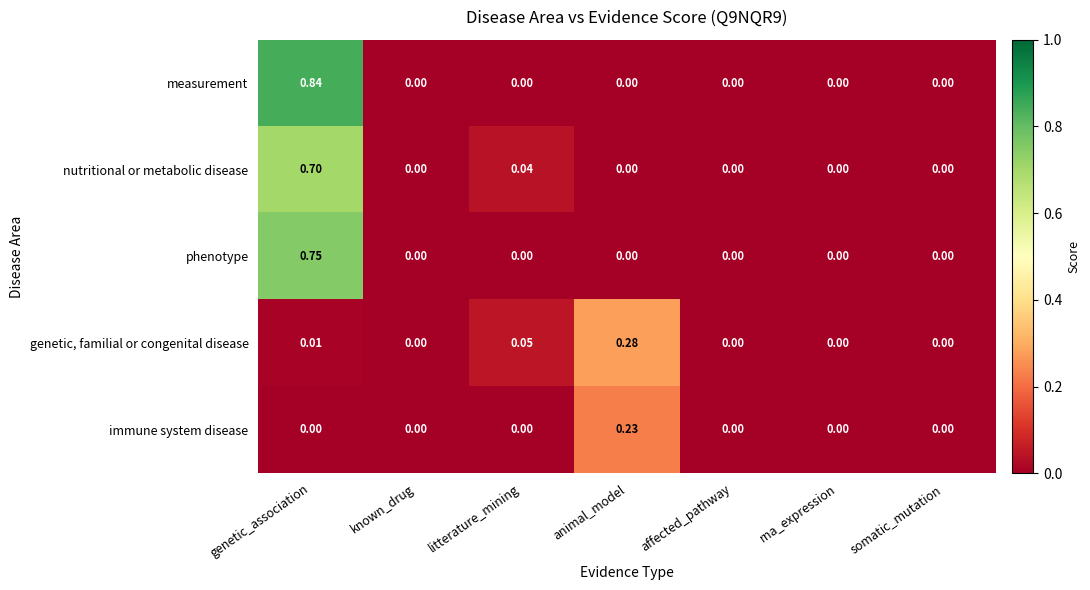

Which category has the highest value in the genetic, familial or congenital disease series?

animal_model